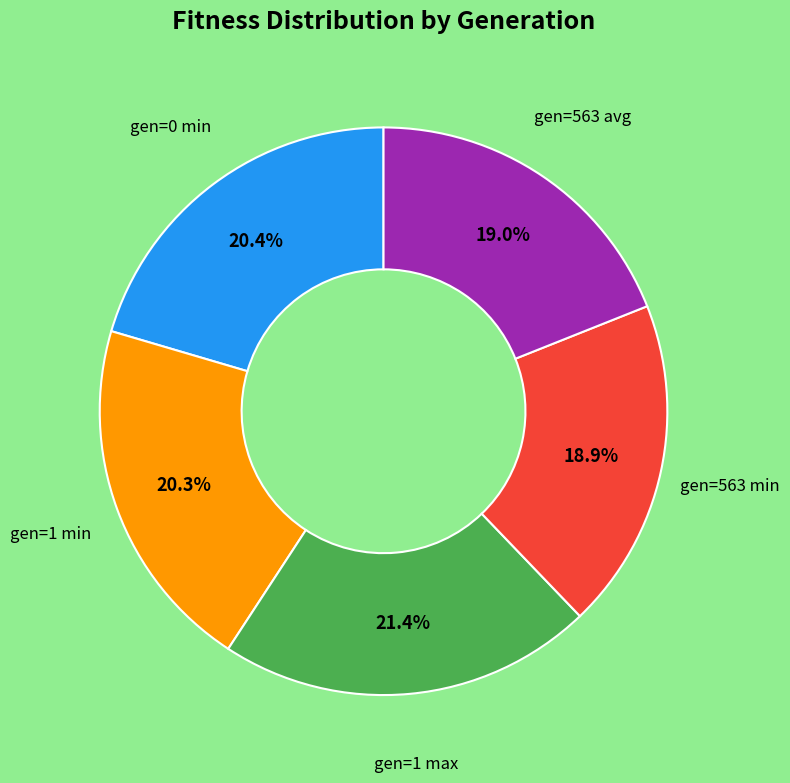

To the nearest percent, what is the combined percentage of gen=563 avg and gen=0 min?

39%